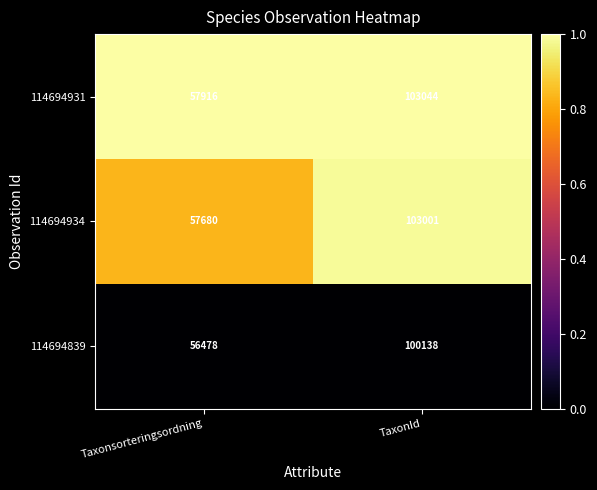

Which series has the largest range (max minus min)?

114694934